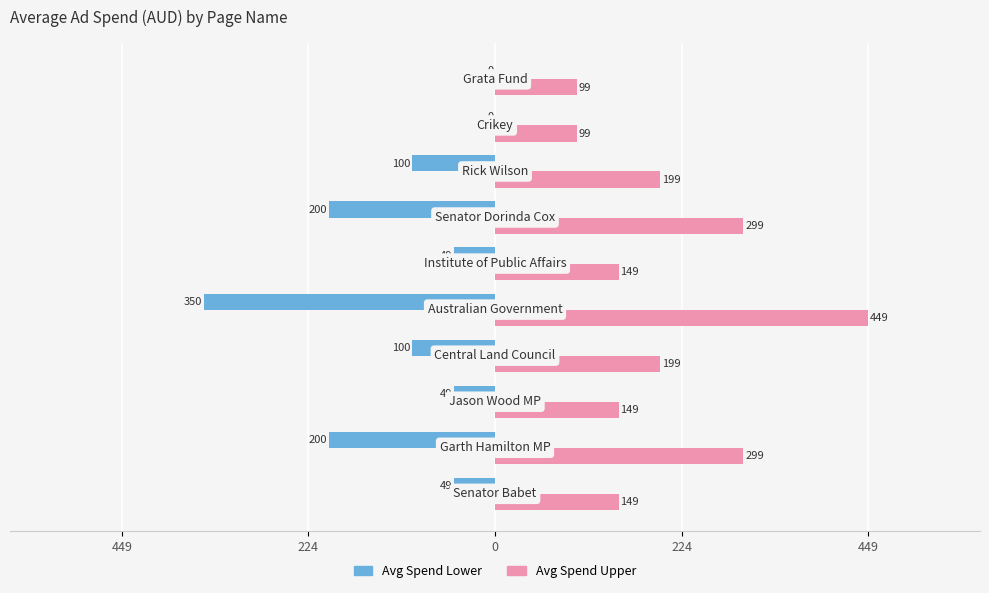

What is the value of the Avg Spend Upper bar at the 10th from the left?

99